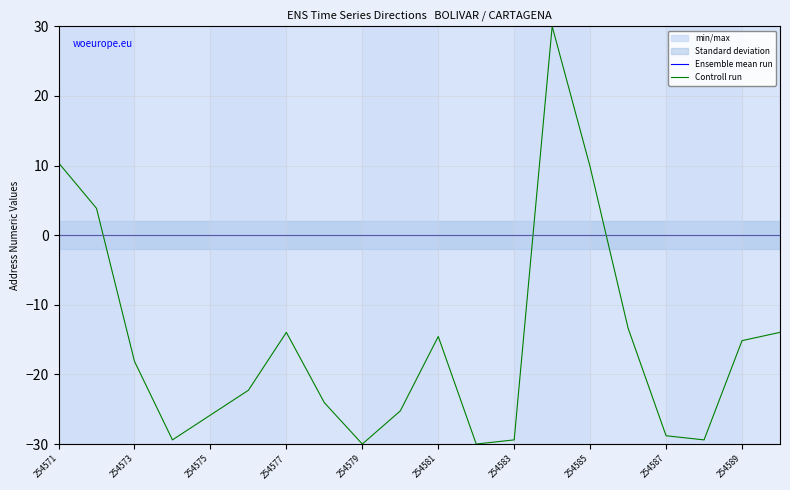

True or false: Ensemble mean run and Controll run intersect in this chart.

True